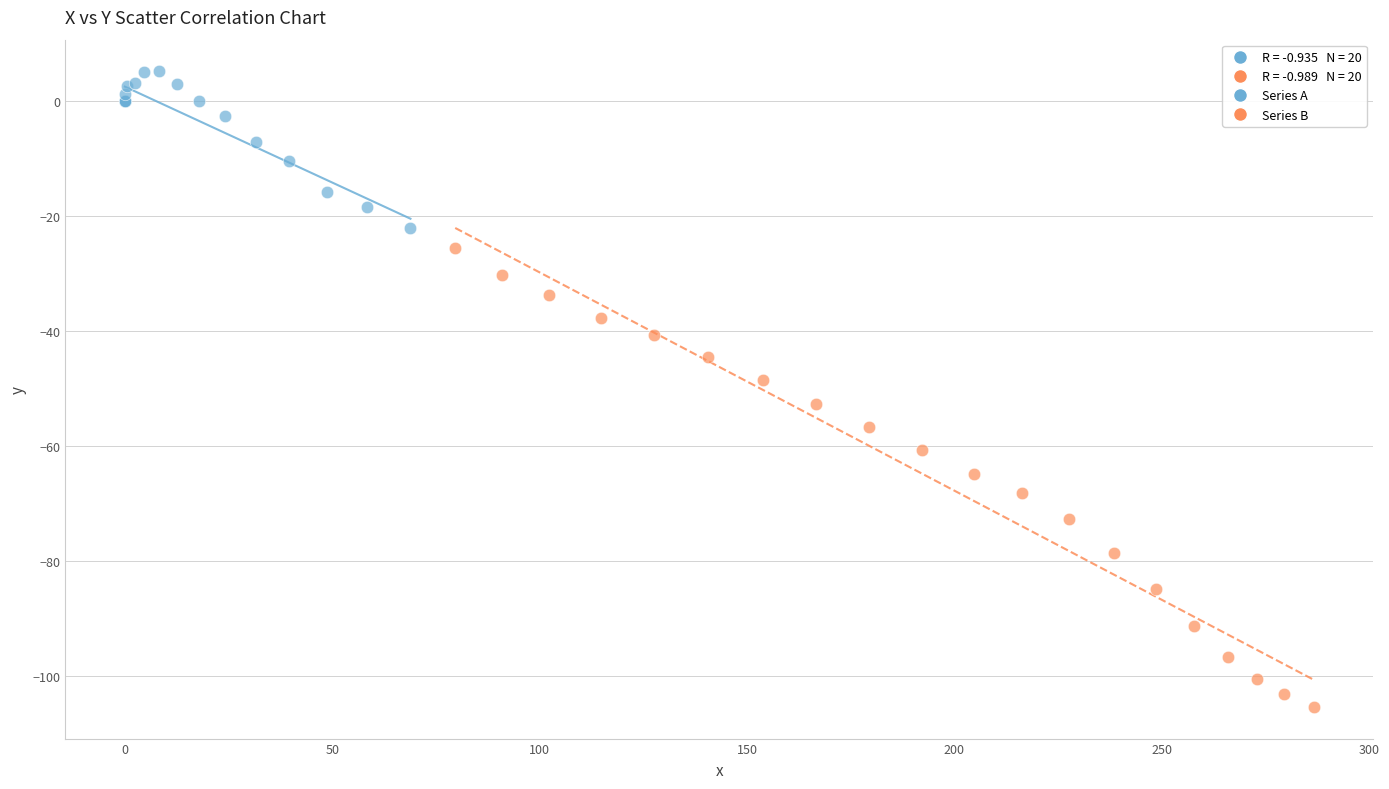

Which series reaches the minimum Y coordinate?

Series B